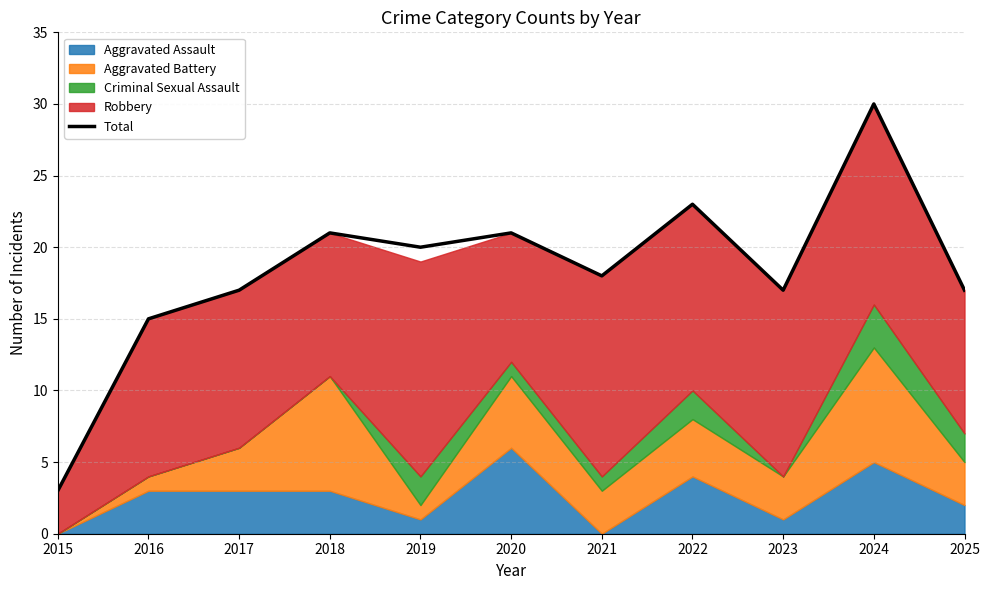

What is the sum of the values at 2019 and 2018?

41